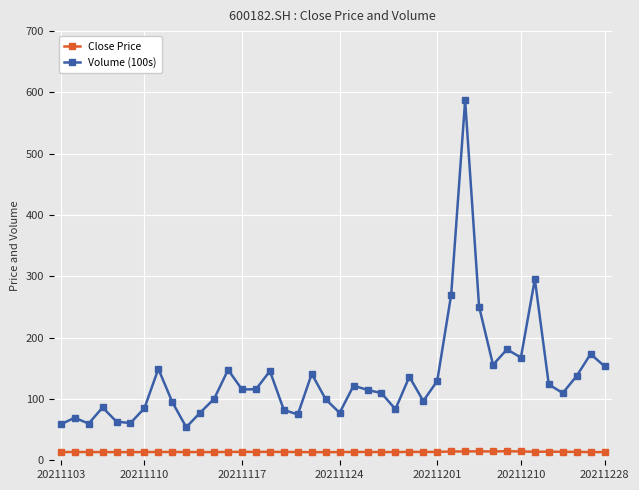

What is the highest value of the Volume (100s) series?

587.1